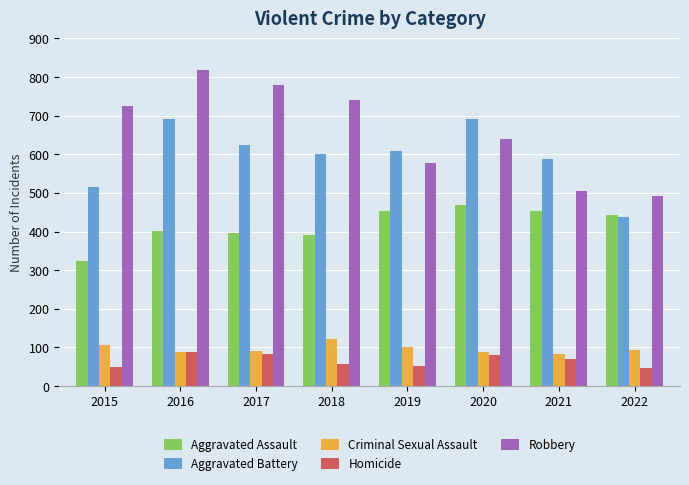

What is the sum of all Aggravated Battery values?

4752